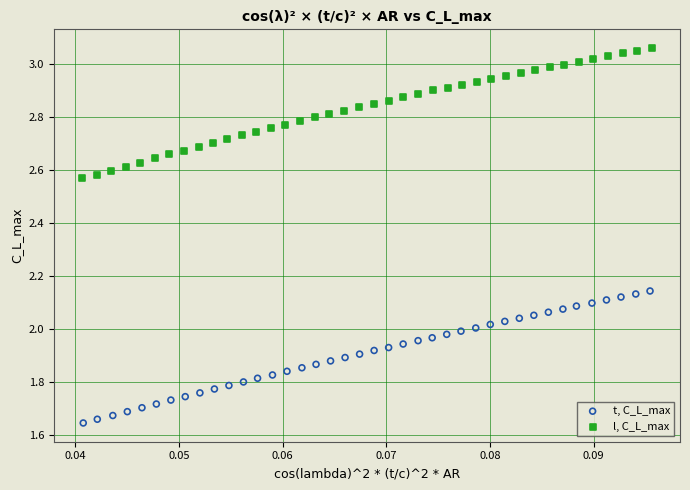

Which series has the largest Y range (max minus min)?

t, C_L_max